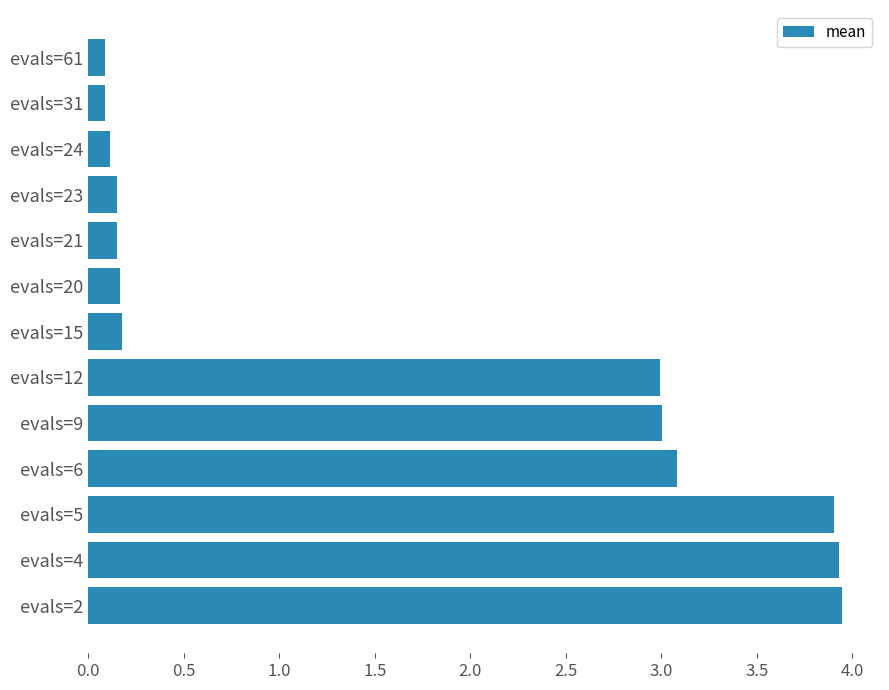

What is the change in value from evals=5 to evals=9?

-0.9